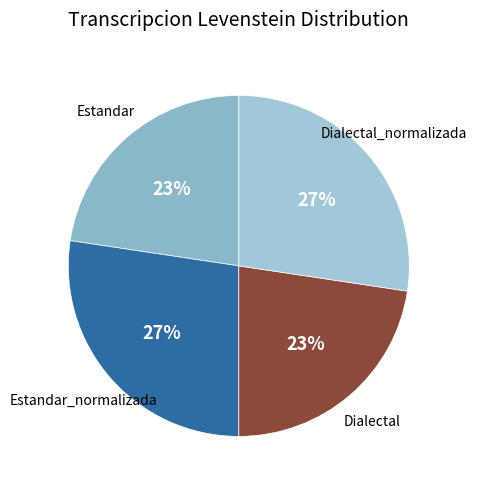

How many segments does this pie chart have?

4